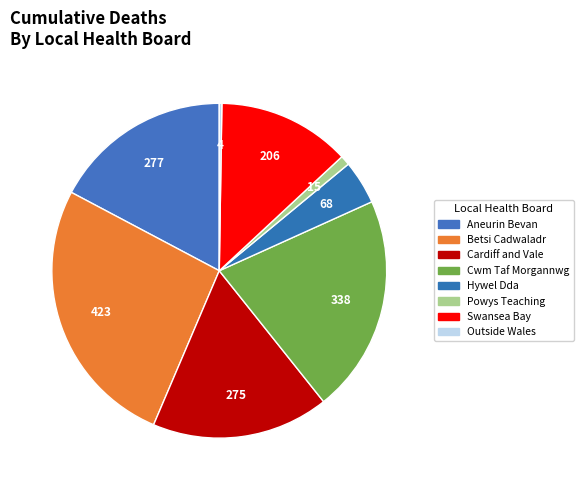

Which category has the biggest portion of the pie?

Betsi Cadwaladr University Health Board